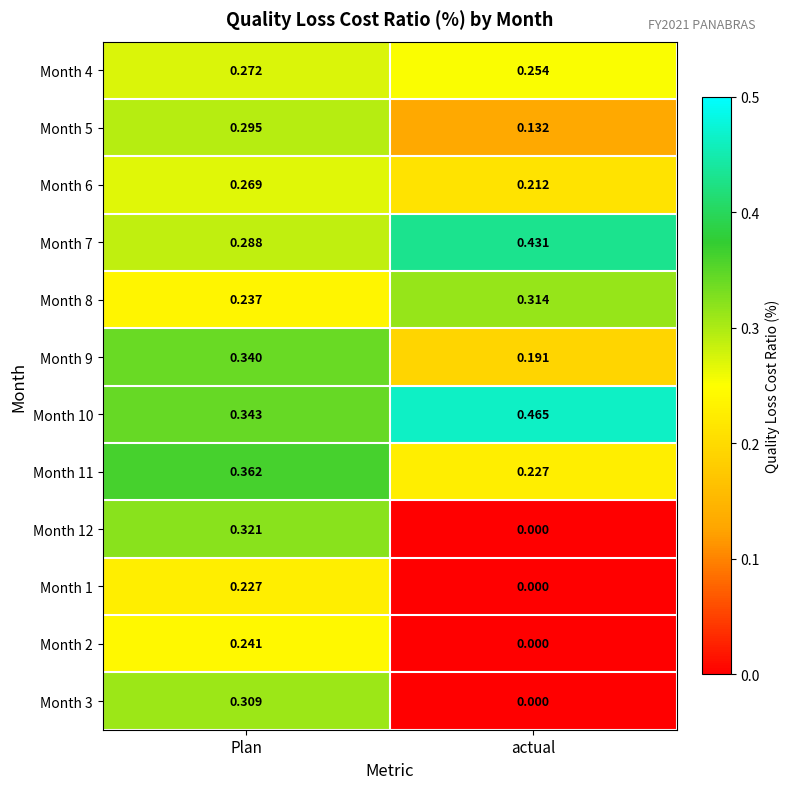

Rank the categories by Month 7 value from lowest to highest.

Plan, actual